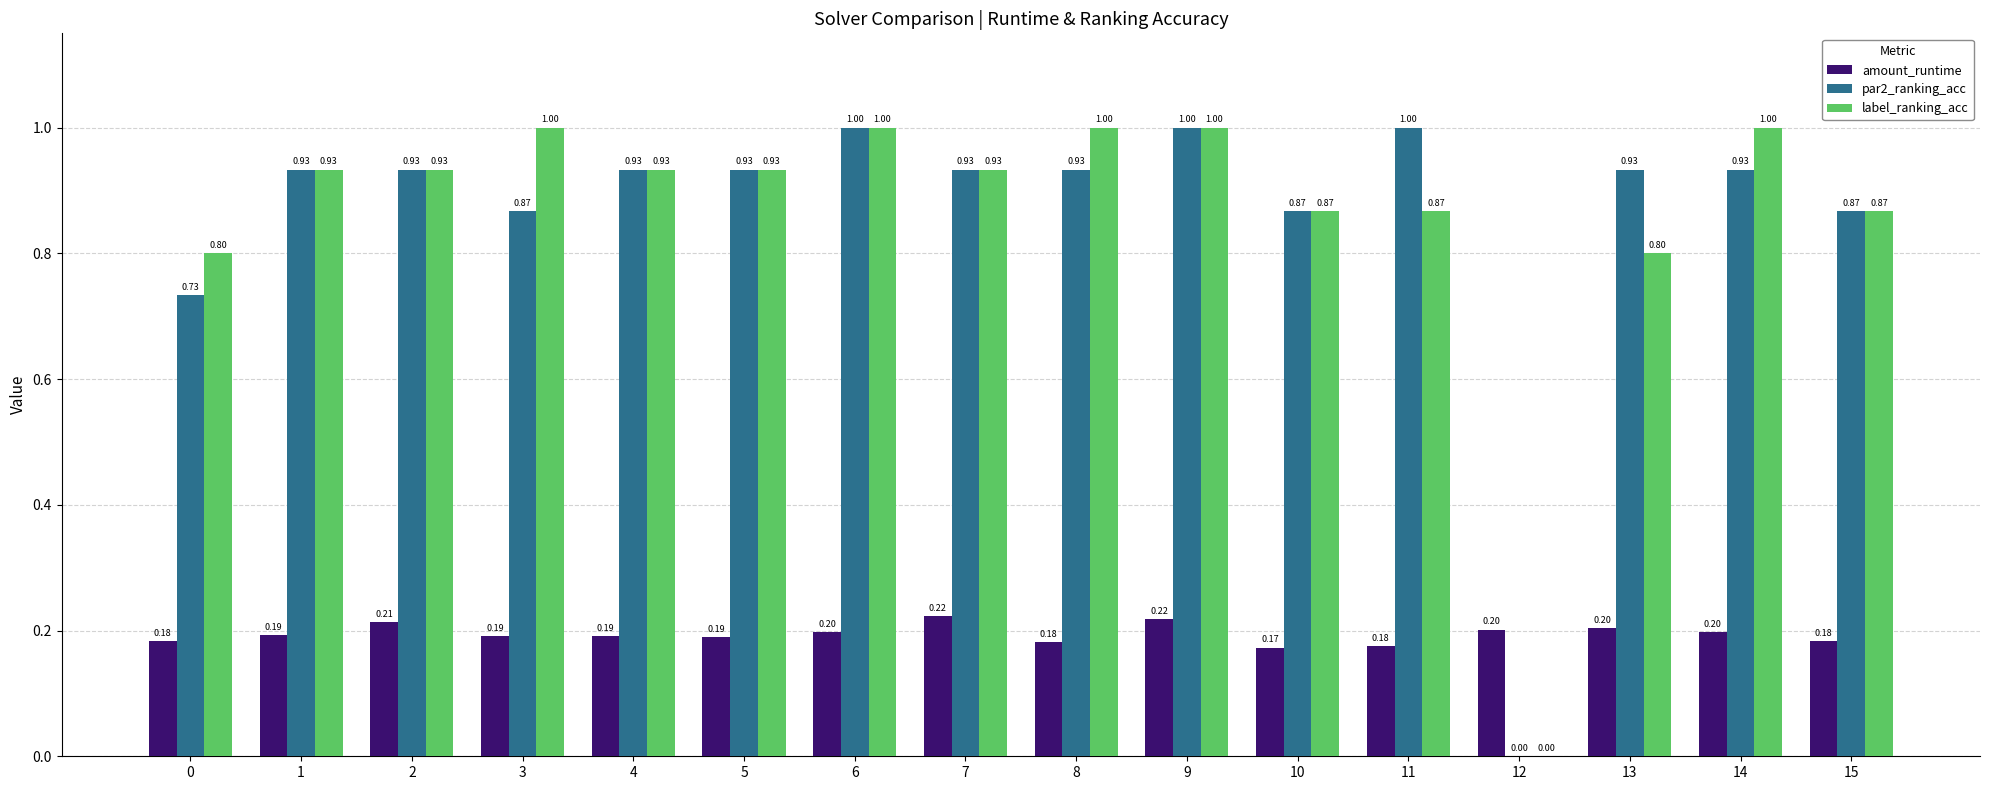

Is the value of amount_runtime at 2 greater than the value of label_ranking_acc at 6?

No